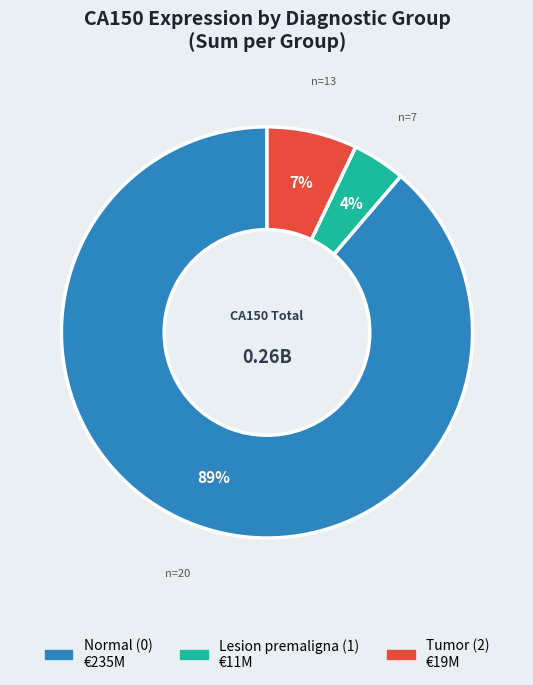

To the nearest percent, what is the difference between the largest and smallest slice percentages?

85%